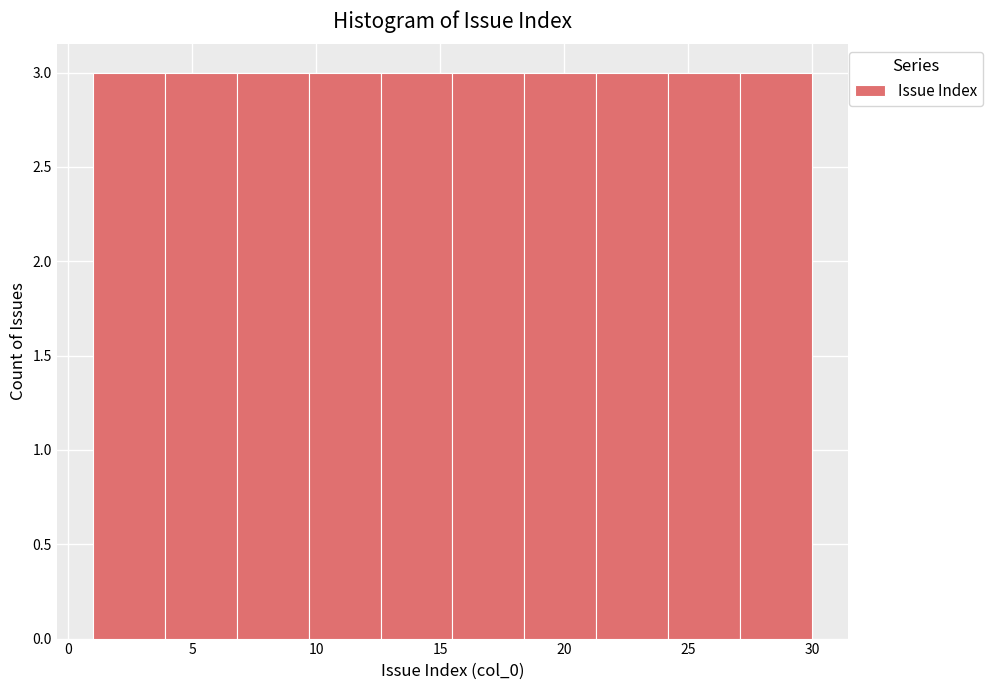

Reading left to right, transcribe this chart: for each bar, give the range it covers on the x-axis and its height. Neither the bar edges nor the heights are printed on the chart, so give them approximately, as read against the axes.

1.0 to 3.9: 3
3.9 to 6.8: 3
6.8 to 9.7: 3
9.7 to 12.6: 3
12.6 to 15.5: 3
15.5 to 18.4: 3
18.4 to 21.3: 3
21.3 to 24.2: 3
24.2 to 27.1: 3
27.1 to 30.0: 3